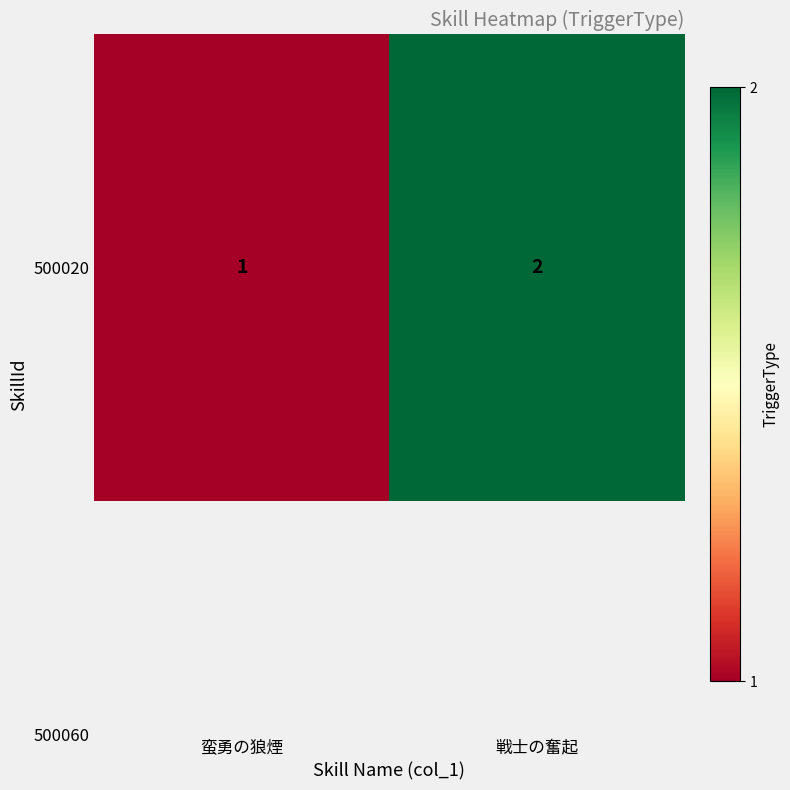

Which label corresponds to the largest value in the chart?

戦士の奮起